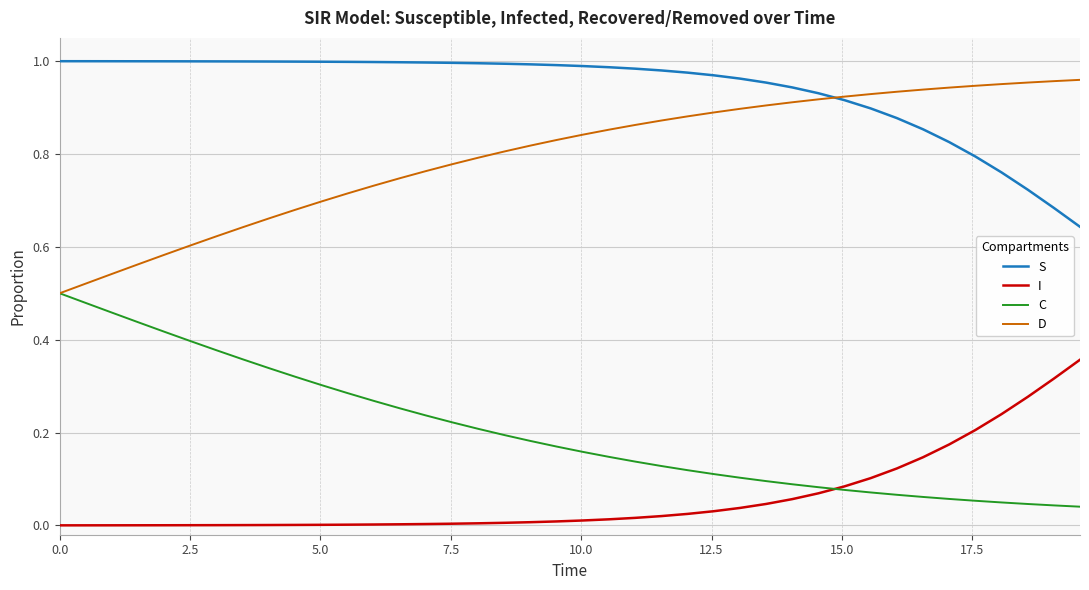

List the series in order of their overall mean, highest first.

S, D, C, I